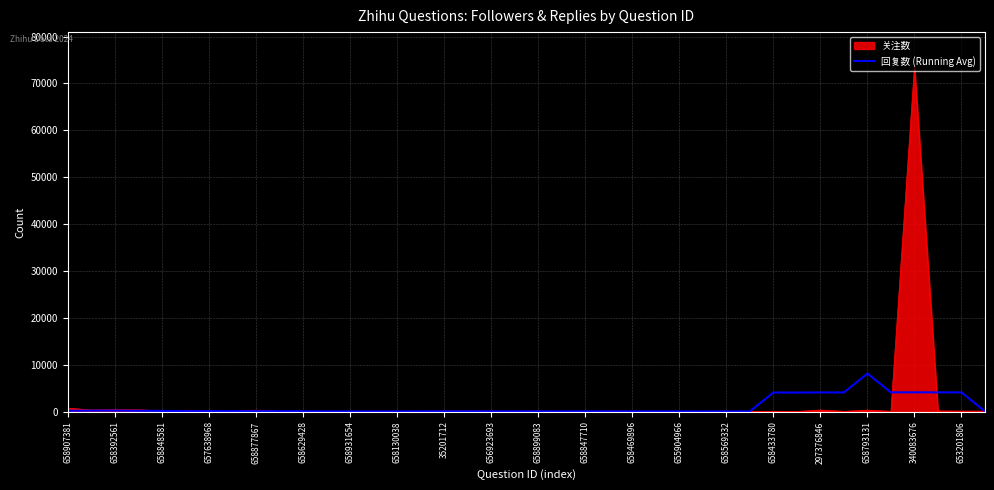

List the series in order of their peak value, highest first.

关注数, 回复数 (Running Avg)